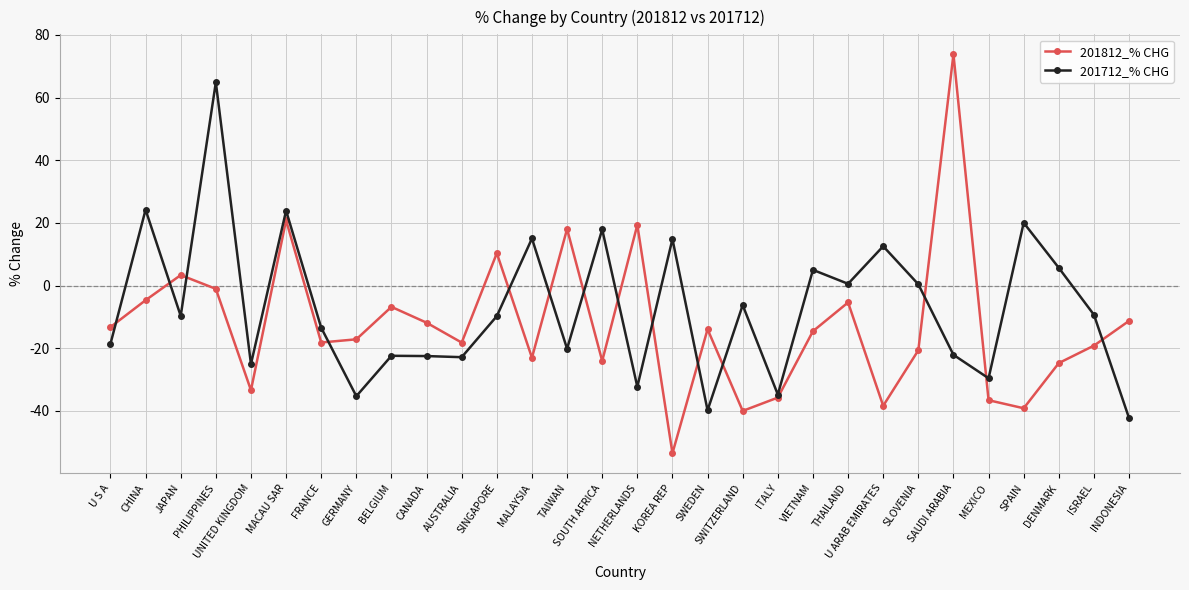

The 201812_% CHG series shows -11.8 at BELGIUM. True or false?

False